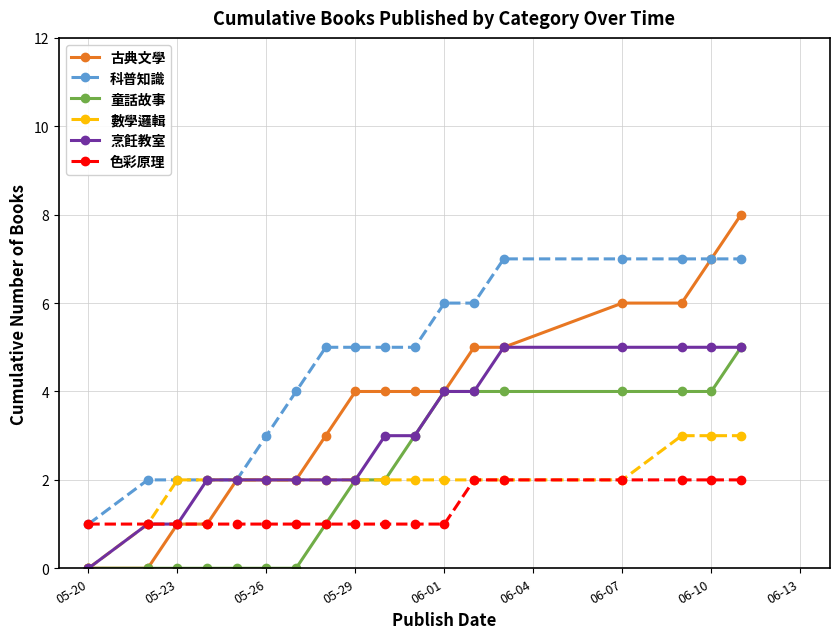

Reading right to left, what are all the values shown in this chart?

古典文學: 8	7	6	6	5	5	4	4	4	4	3	2	2	2	1	1	0	0
科普知識: 7	7	7	7	7	6	6	5	5	5	5	4	3	2	2	2	2	1
童話故事: 5	4	4	4	4	4	4	3	2	2	1	0	0	0	0	0	0	0
數學邏輯: 3	3	3	2	2	2	2	2	2	2	2	2	2	2	2	2	1	0
烹飪教室: 5	5	5	5	5	4	4	3	3	2	2	2	2	2	2	1	1	0
色彩原理: 2	2	2	2	2	2	1	1	1	1	1	1	1	1	1	1	1	1